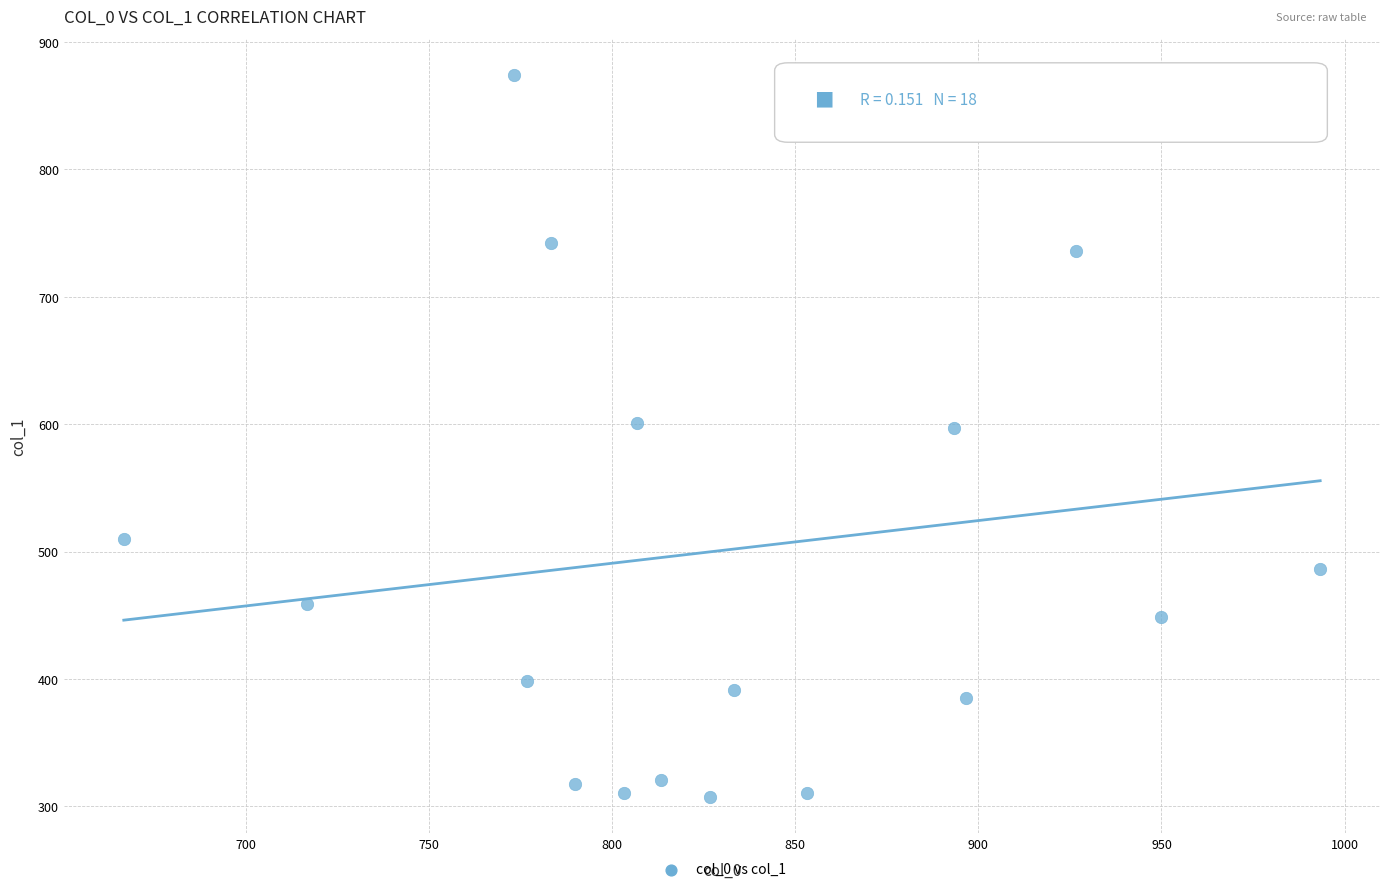

What is the range of X values (max minus min)?

326.7